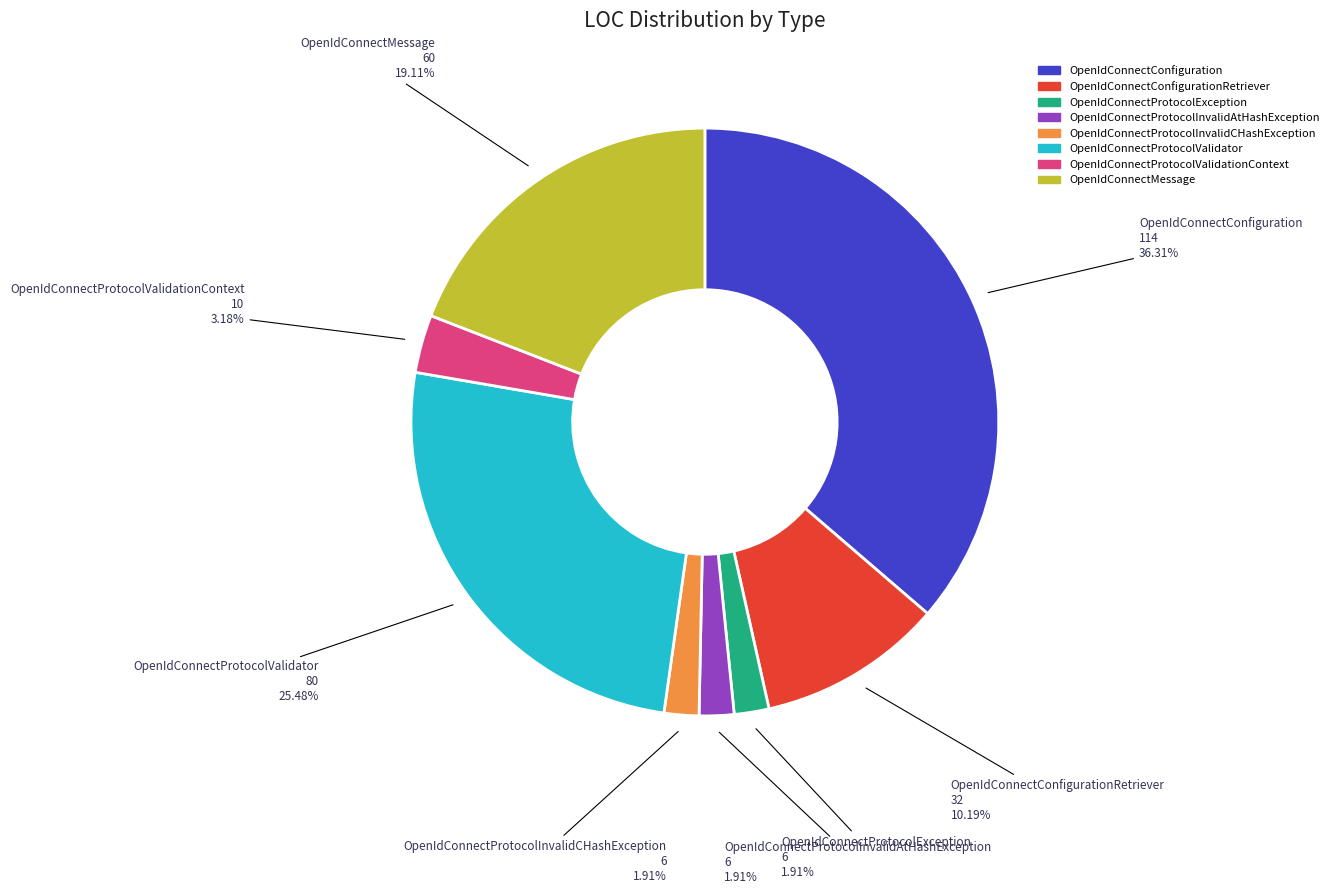

Is there any slice that represents more than half of the pie?

No